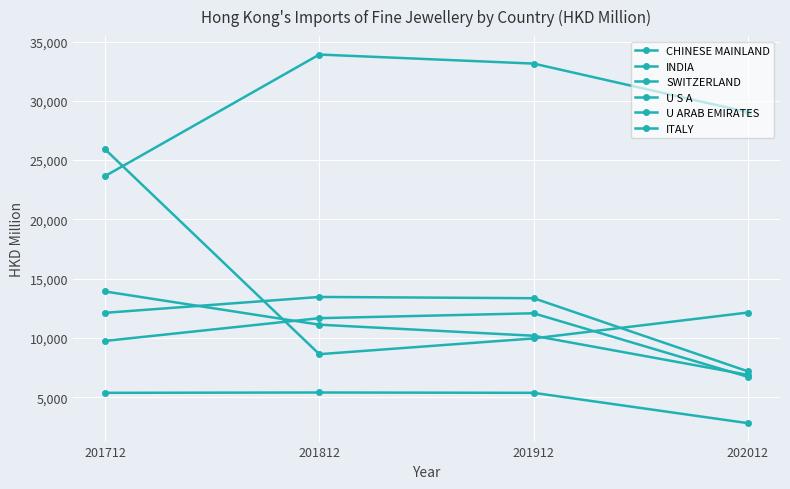

Which category has the lowest value in the CHINESE MAINLAND series?

201712